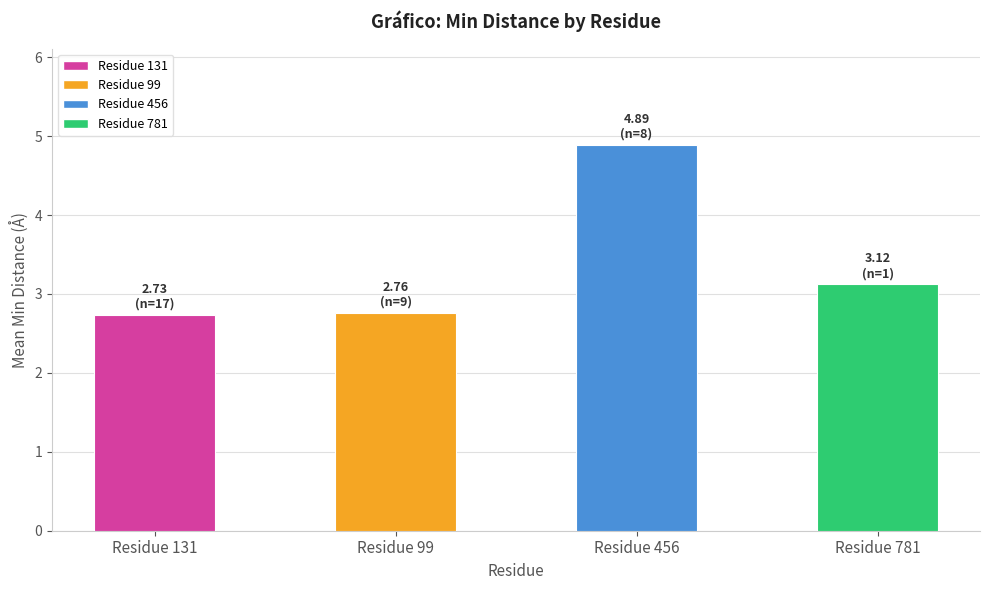

Reading right to left, transcribe all the data shown in this chart.

3.1	4.9	2.8	2.7